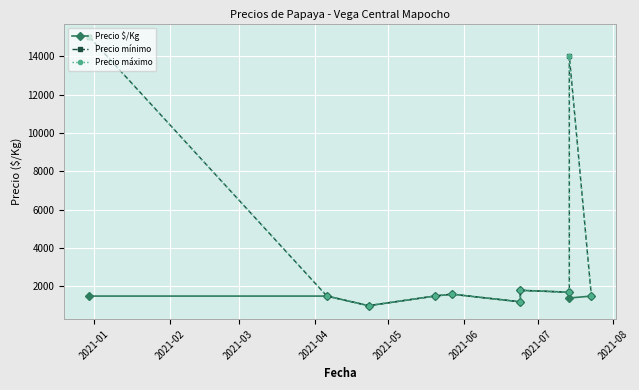

True or false: Precio $/Kg and Precio máximo cross at least once.

False